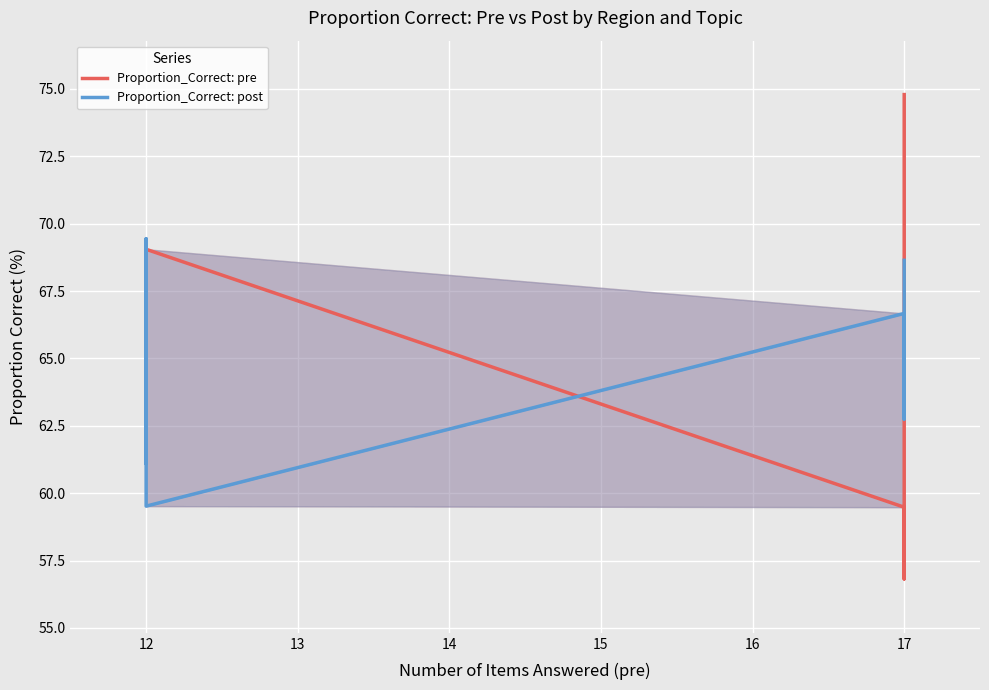

Rank the series by their average value, from lowest to highest.

Proportion_Correct: post, Proportion_Correct: pre